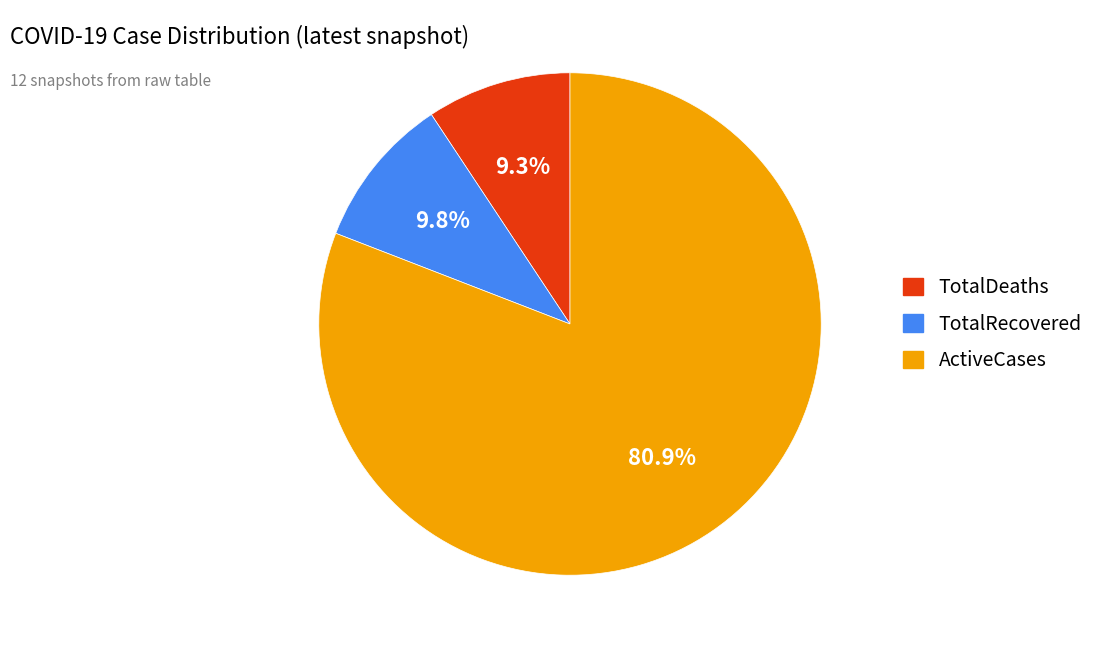

Count the number of slices in the pie.

3